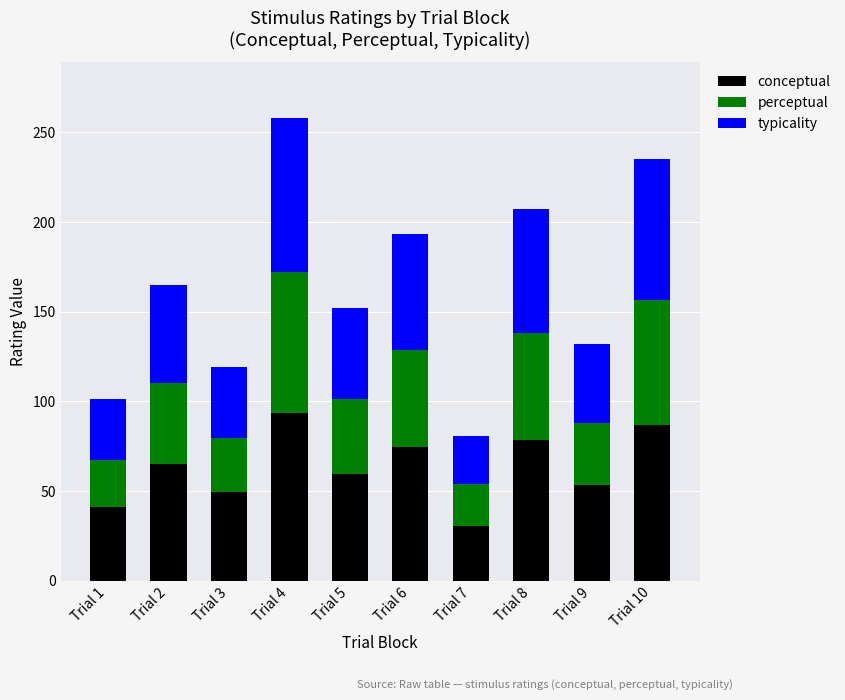

The conceptual series shows 143.3 at Trial 10. True or false?

False